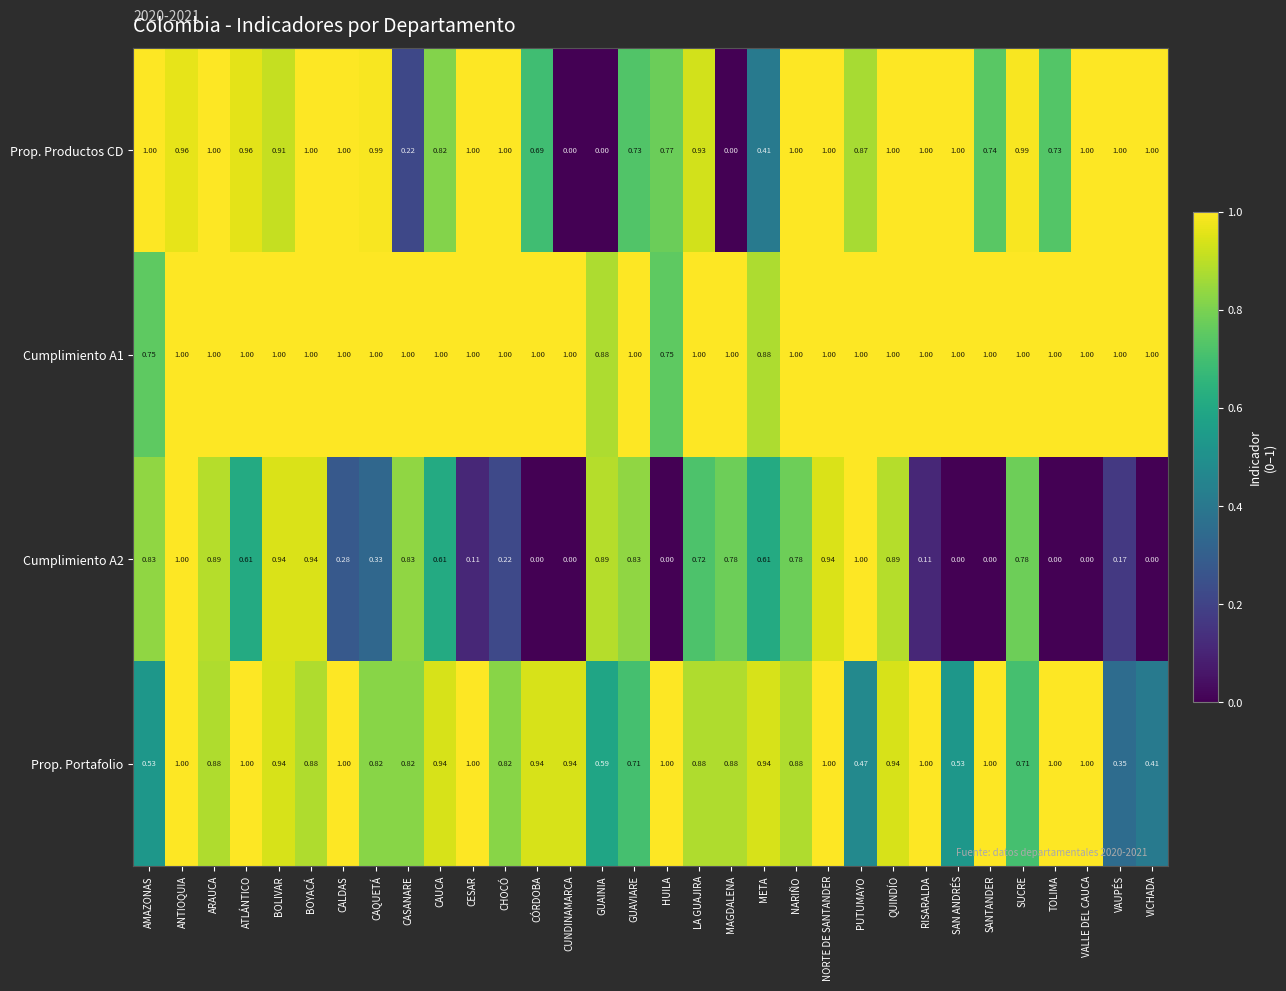

Is the value of Cumplimiento A2 at NORTE DE SANTANDER greater than the value of Prop. Productos CD at NORTE DE SANTANDER?

No